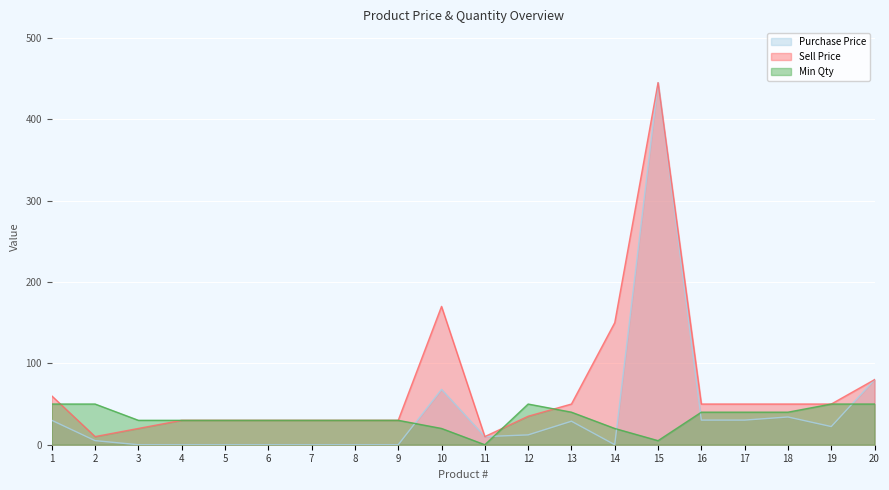

What is the value of the Min Qty point at the 15th from the left?

5.0